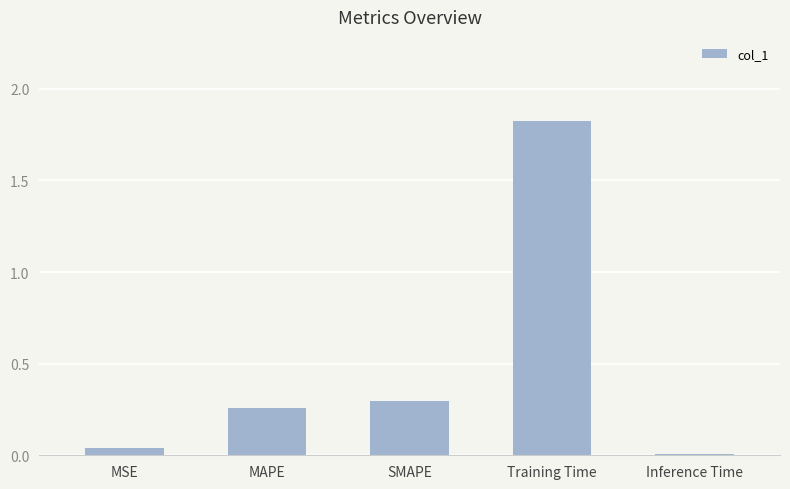

Are the bars horizontal?

No